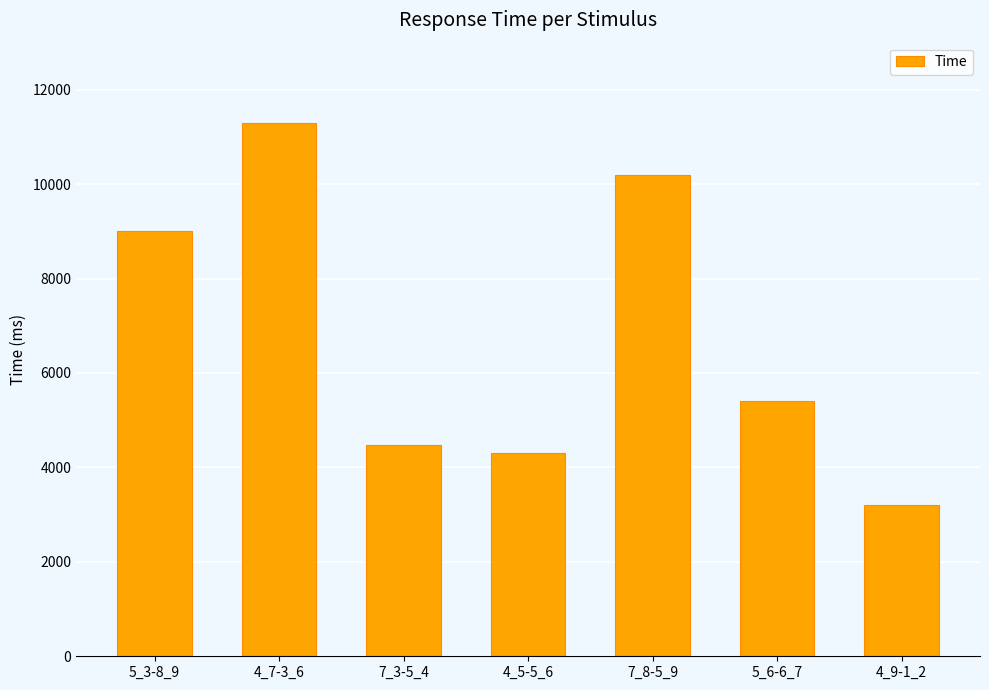

What is the sum of the values at 5_6-6_7 and 7_8-5_9?

15595